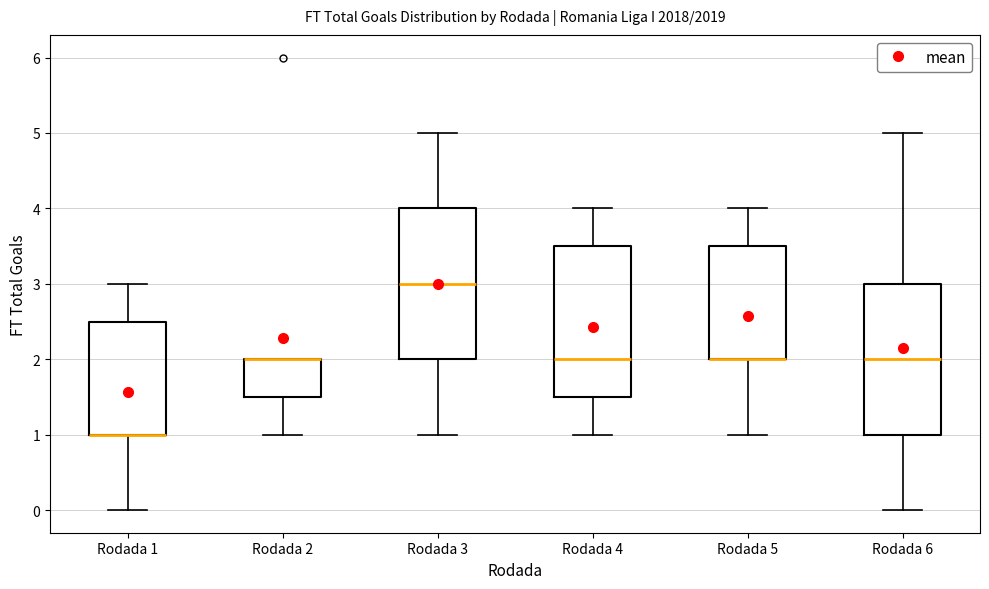

Reading left to right, transcribe this box plot: for each box, give where its median line is, the range the box spans, and where its two whiskers end, as read against the y-axis. The values are not printed on the chart, so give them approximately, as read against the axis.

Rodada 1: median 1.0 (drawn on the box's lower edge), box 1.0 to 2.5, whiskers 0.0 to 3.0
Rodada 2: median 2.0 (drawn on the box's upper edge), box 1.5 to 2.0, whiskers 1.0 to 2.0
Rodada 3: median 3.0, box 2.0 to 4.0, whiskers 1.0 to 5.0
Rodada 4: median 2.0, box 1.5 to 3.5, whiskers 1.0 to 4.0
Rodada 5: median 2.0 (drawn on the box's lower edge), box 2.0 to 3.5, whiskers 1.0 to 4.0
Rodada 6: median 2.0, box 1.0 to 3.0, whiskers 0.0 to 5.0